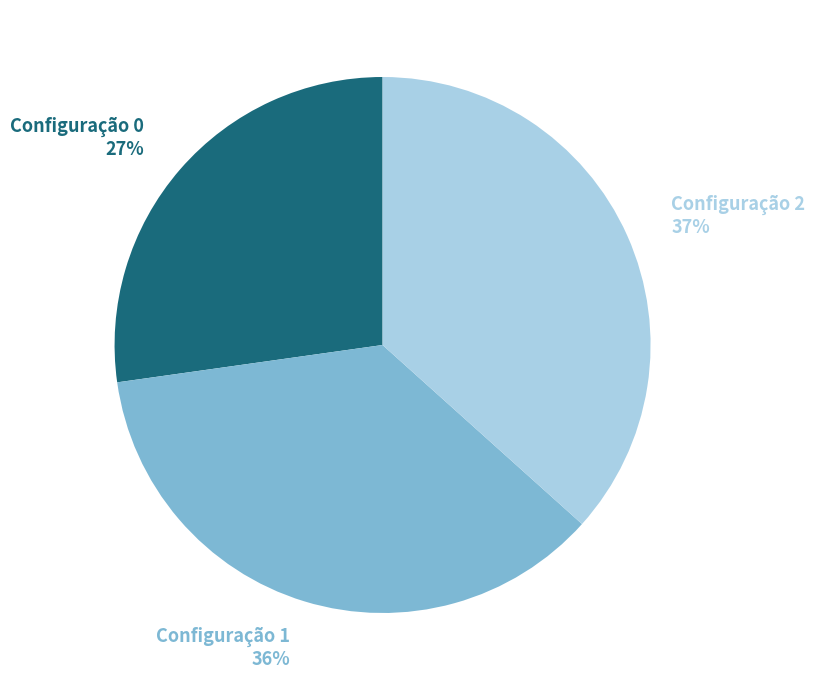

Is there any slice that represents more than half of the pie?

No